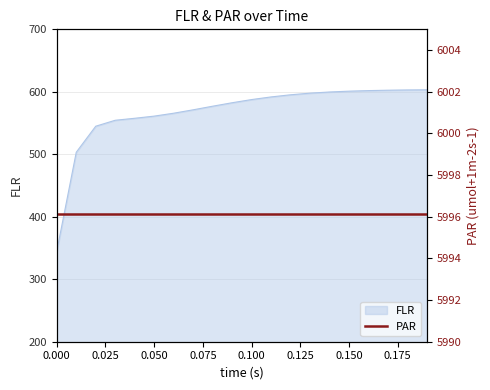

How many data points are less than 587?

10